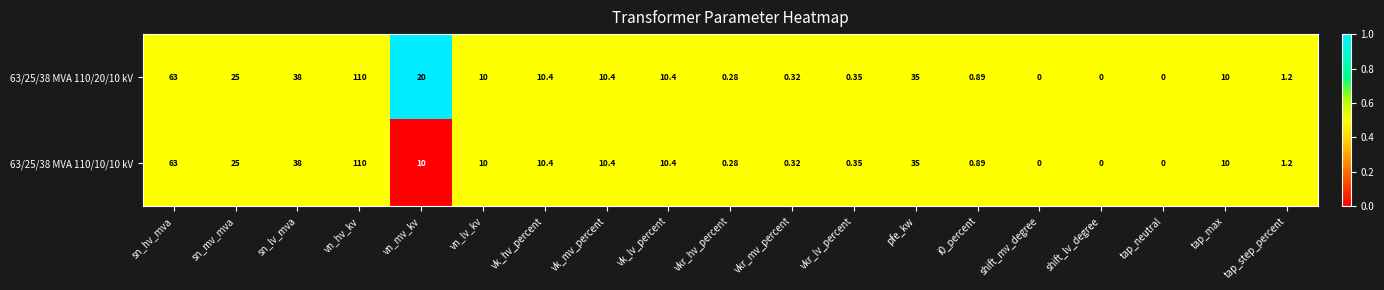

How many categories are shown in the chart?

19